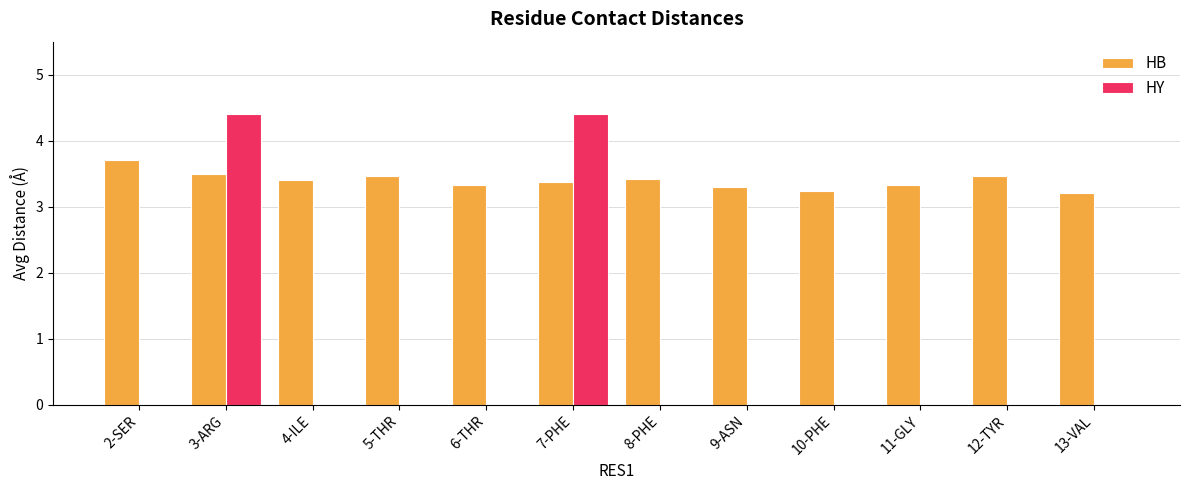

Reading right to left, list all the values displayed in this chart.

HB: 13-VAL=3.2	12-TYR=3.5	11-GLY=3.3	10-PHE=3.2	9-ASN=3.3	8-PHE=3.4	7-PHE=3.4	6-THR=3.3	5-THR=3.5	4-ILE=3.4	3-ARG=3.5	2-SER=3.7
HY: 13-VAL=0.0	12-TYR=0.0	11-GLY=0.0	10-PHE=0.0	9-ASN=0.0	8-PHE=0.0	7-PHE=4.4	6-THR=0.0	5-THR=0.0	4-ILE=0.0	3-ARG=4.4	2-SER=0.0